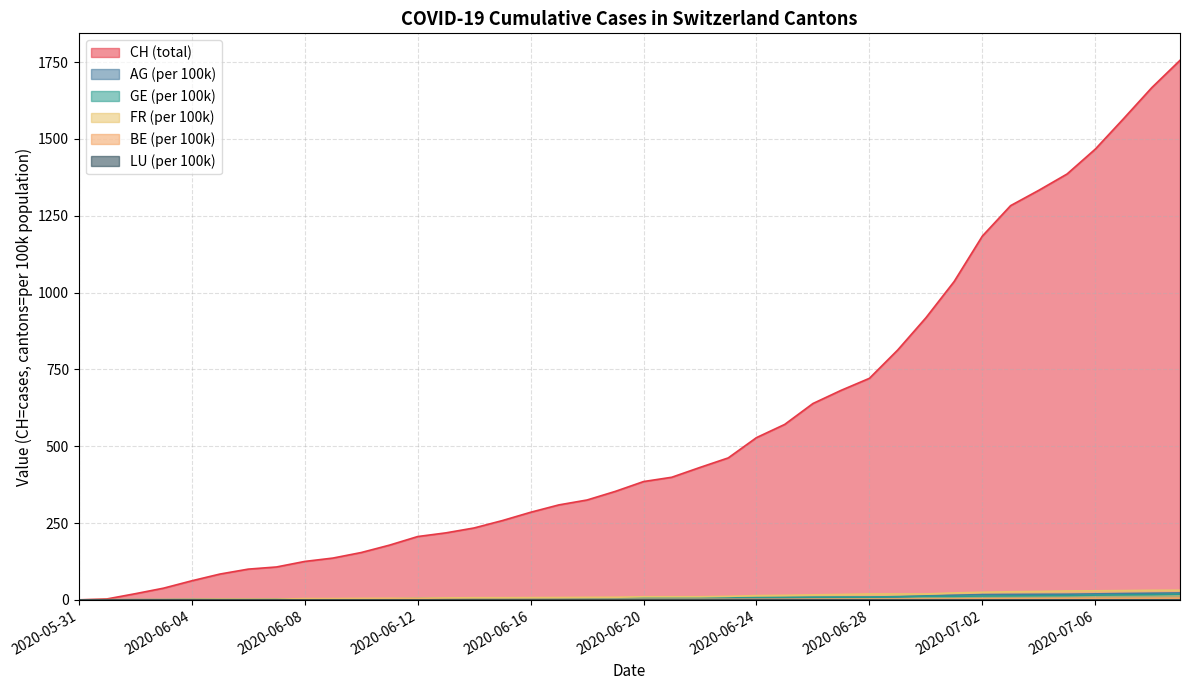

At which label does FR_pc first exceed 10?

2020-06-20